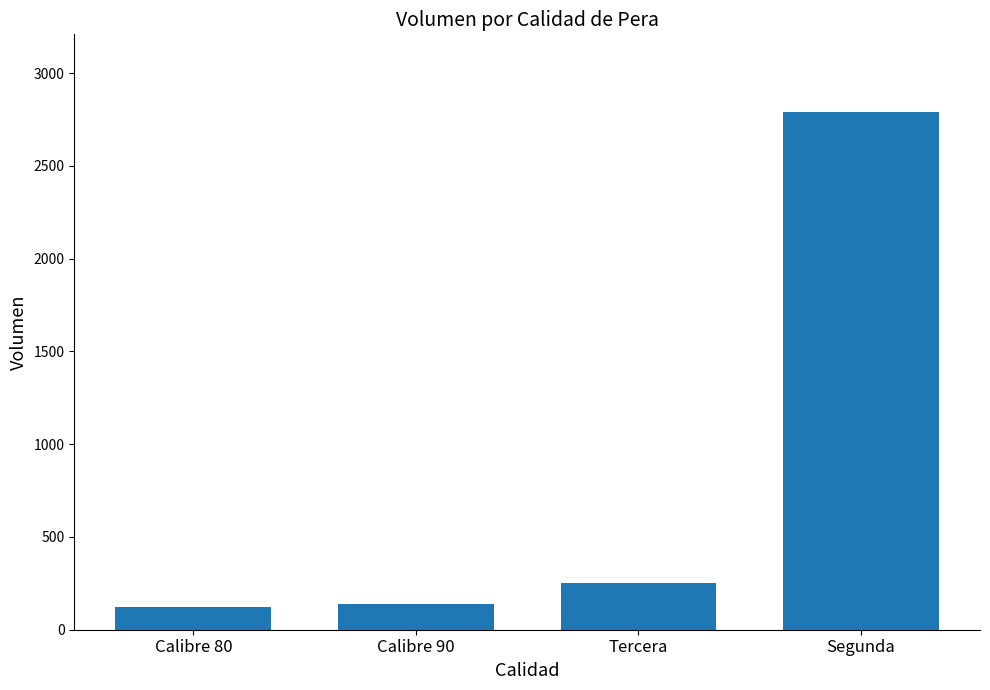

What is the ratio of the value at Calibre 80 to the value at Tercera?

0.5